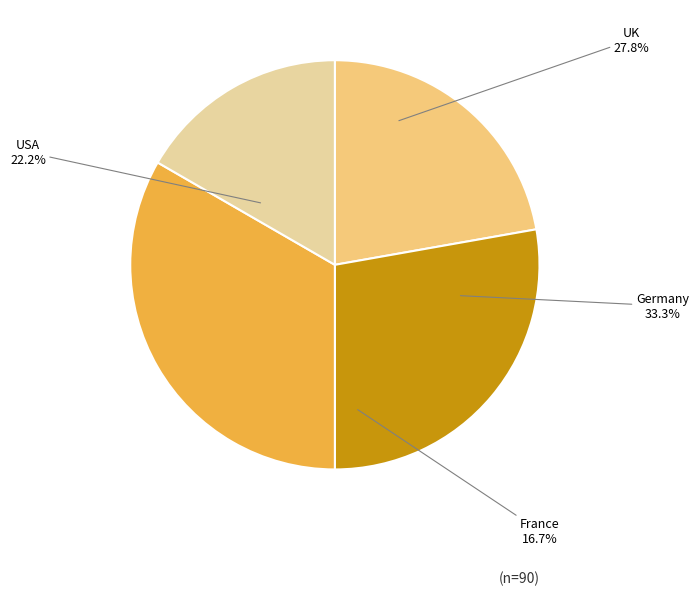

What is the change in value from UK to France?

-10